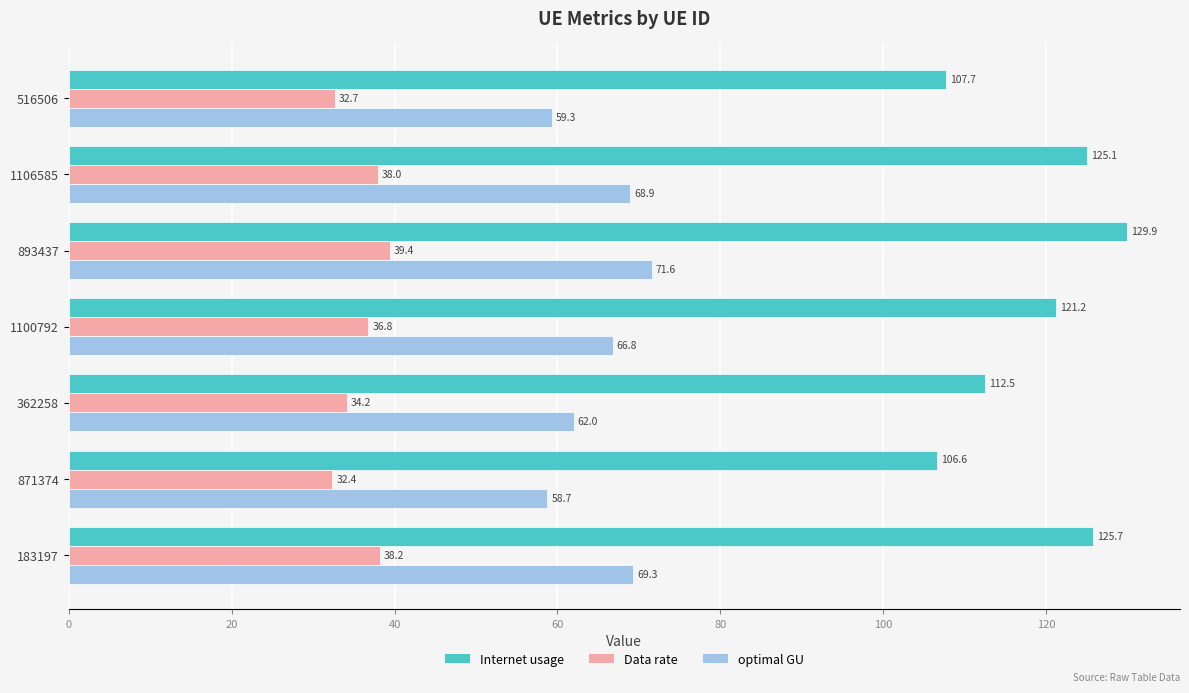

At how many categories does at least one series exceed 98?

7